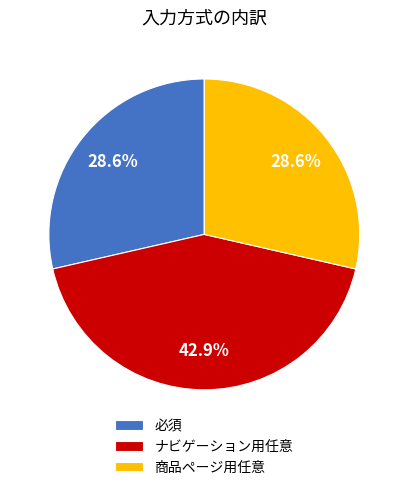

Does 商品ページ用任意 represent more than half of the total?

No